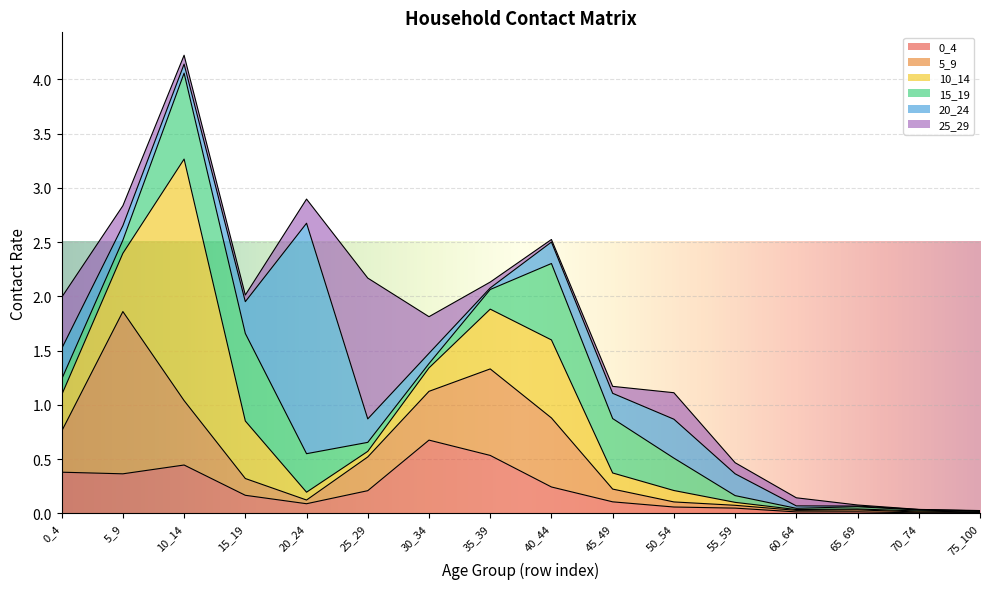

Reading left to right, extract all data points from this chart.

0_4: 0_4=0.4	5_9=0.4	10_14=0.4	15_19=0.2	20_24=0.1	25_29=0.2	30_34=0.7	35_39=0.5	40_44=0.2	45_49=0.1	50_54=0.1	55_59=0.0	60_64=0.0	65_69=0.0	70_74=0.0	75_100=0.0
5_9: 0_4=0.4	5_9=1.5	10_14=0.6	15_19=0.2	20_24=0.0	25_29=0.3	30_34=0.4	35_39=0.8	40_44=0.6	45_49=0.1	50_54=0.0	55_59=0.0	60_64=0.0	65_69=0.0	70_74=0.0	75_100=0.0
10_14: 0_4=0.3	5_9=0.5	10_14=2.2	15_19=0.5	20_24=0.1	25_29=0.1	30_34=0.2	35_39=0.6	40_44=0.7	45_49=0.1	50_54=0.1	55_59=0.0	60_64=0.0	65_69=0.0	70_74=0.0	75_100=0.0
15_19: 0_4=0.1	5_9=0.1	10_14=0.8	15_19=0.8	20_24=0.4	25_29=0.1	30_34=0.0	35_39=0.2	40_44=0.7	45_49=0.5	50_54=0.3	55_59=0.1	60_64=0.0	65_69=0.0	70_74=0.0	75_100=0.0
20_24: 0_4=0.3	5_9=0.1	10_14=0.1	15_19=0.3	20_24=2.1	25_29=0.2	30_34=0.1	35_39=0.0	40_44=0.2	45_49=0.2	50_54=0.4	55_59=0.2	60_64=0.0	65_69=0.0	70_74=0.0	75_100=0.0
25_29: 0_4=0.5	5_9=0.2	10_14=0.1	15_19=0.1	20_24=0.2	25_29=1.3	30_34=0.3	35_39=0.1	40_44=0.0	45_49=0.1	50_54=0.2	55_59=0.1	60_64=0.1	65_69=0.0	70_74=0.0	75_100=0.0